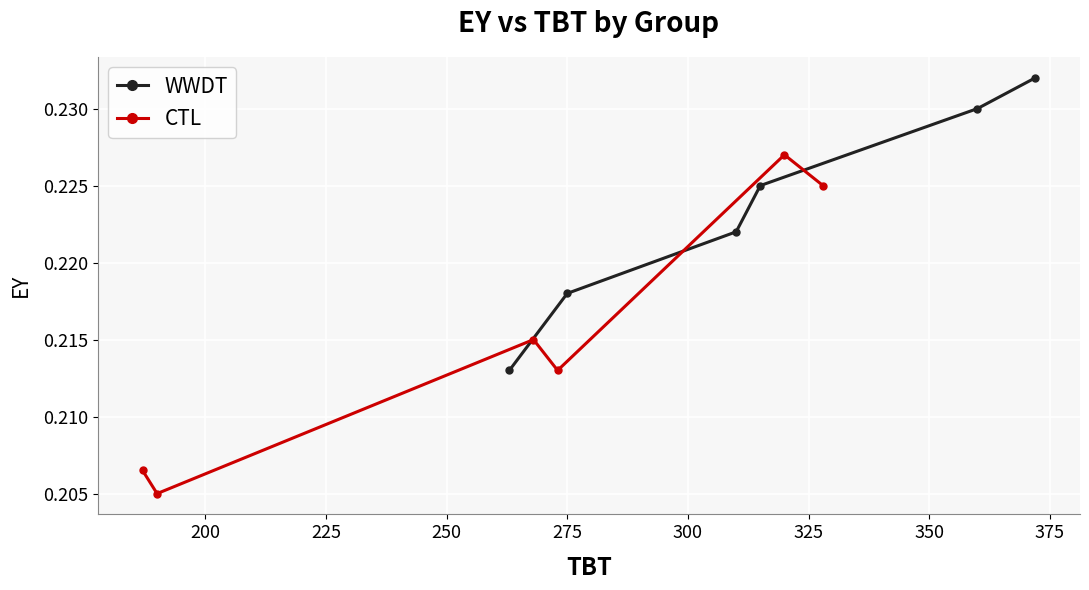

True or false: CTL and WWDT intersect in this chart.

False